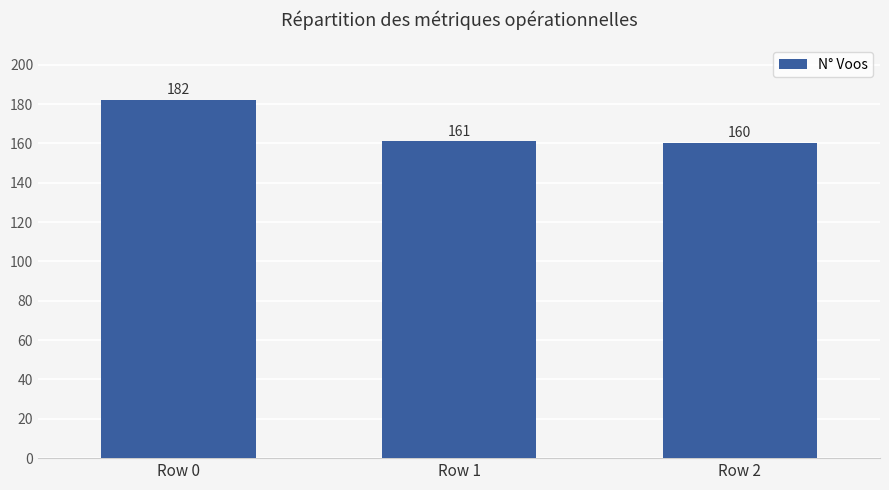

List the labels in order of value, smallest first.

Row 2, Row 1, Row 0